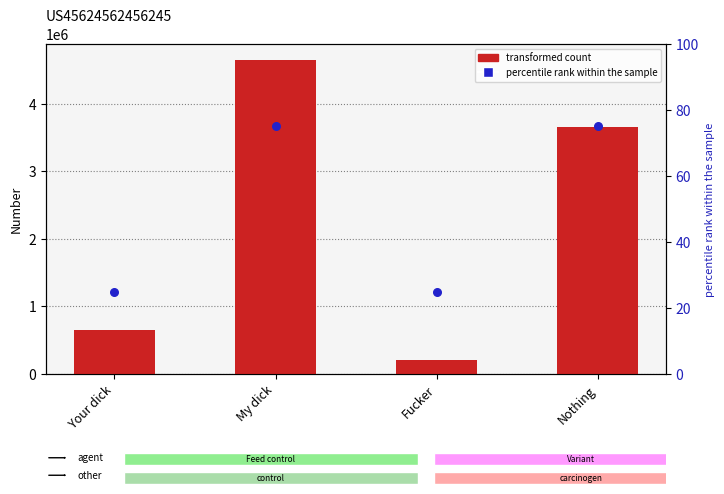

What are all the series names shown in the legend?

transformed count, percentile rank within the sample